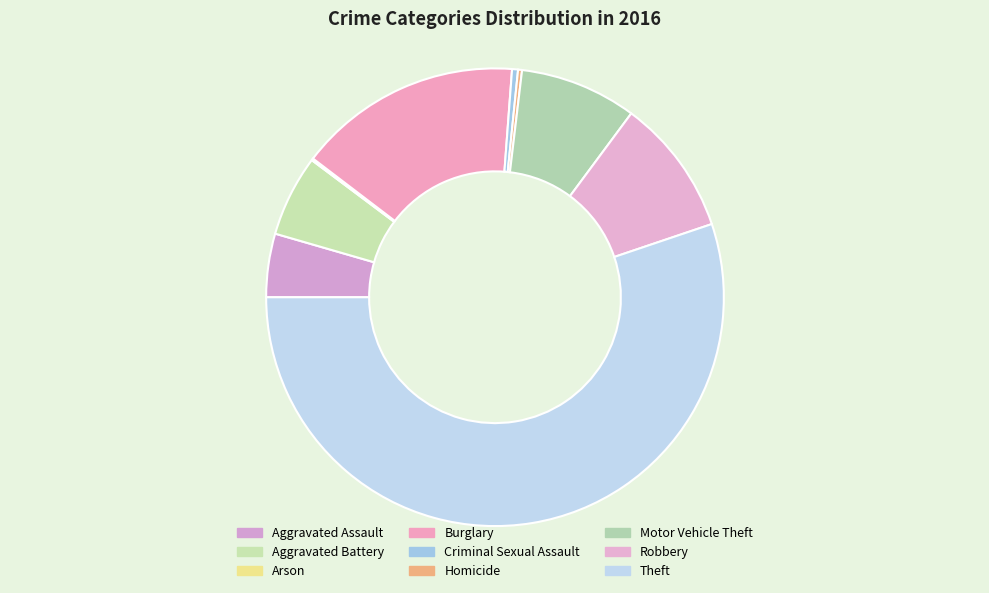

To the nearest percent, what is the average slice percentage?

11%